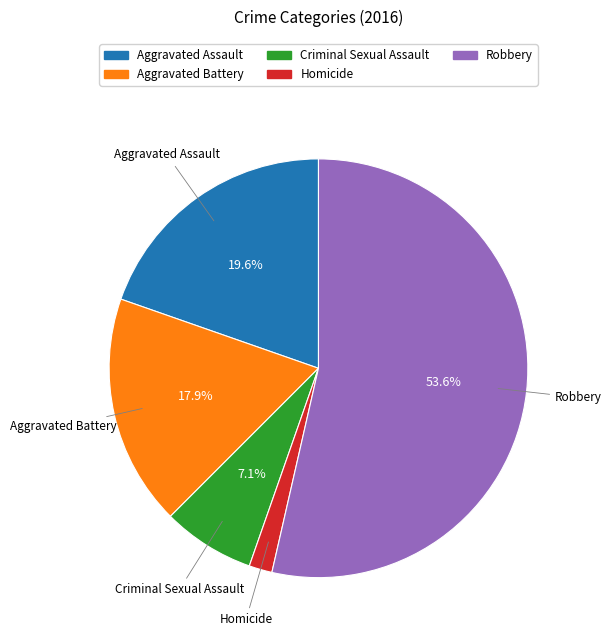

To the nearest percent, what portion does Robbery represent?

54%